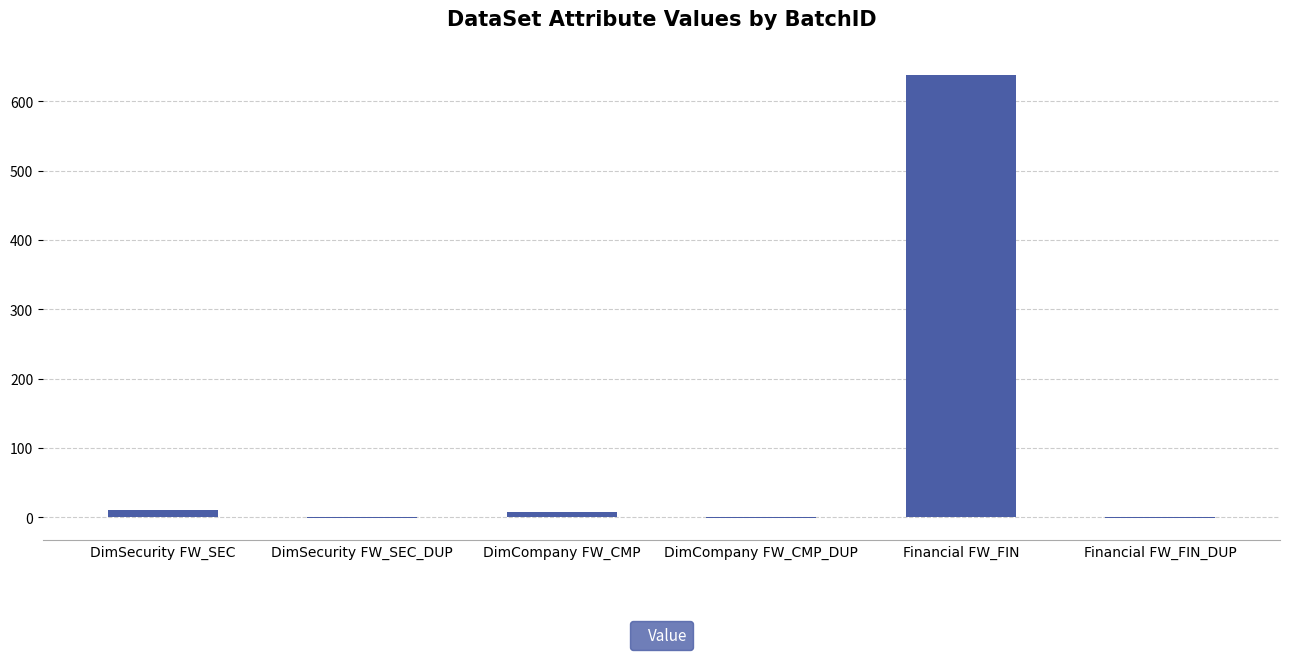

What is the change in value from DimSecurity FW_SEC_DUP to Financial FW_FIN?

+639